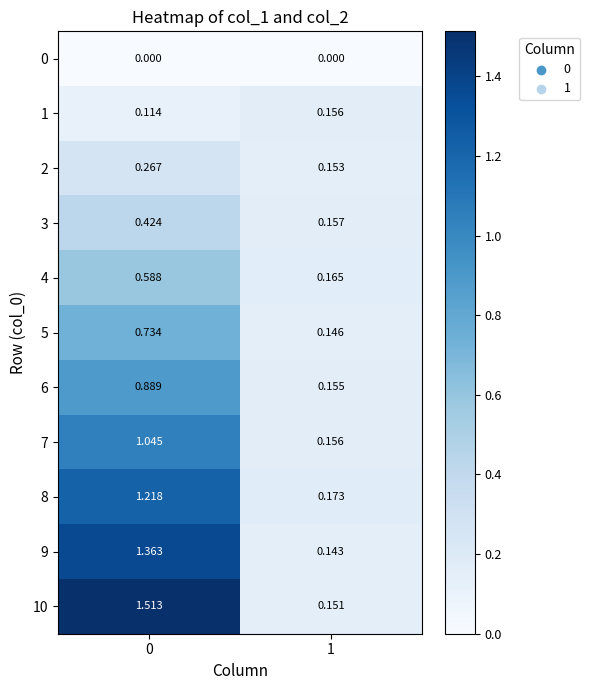

At how many categories does at least one series exceed 0?

2